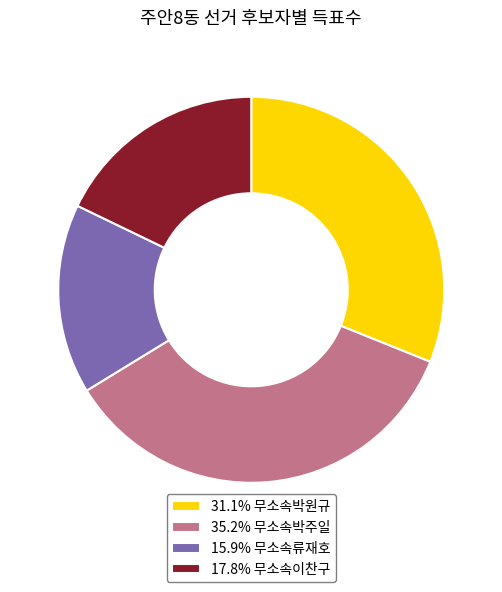

Do 35.2% 무소속박주일 and 17.8% 무소속이찬구 together represent more than half of the pie?

Yes